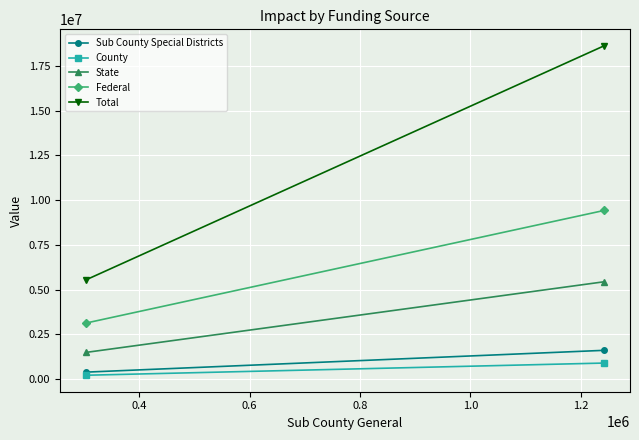

Is the value of State at 0.4 greater than the value of Sub County Special Districts at 0.4?

Yes